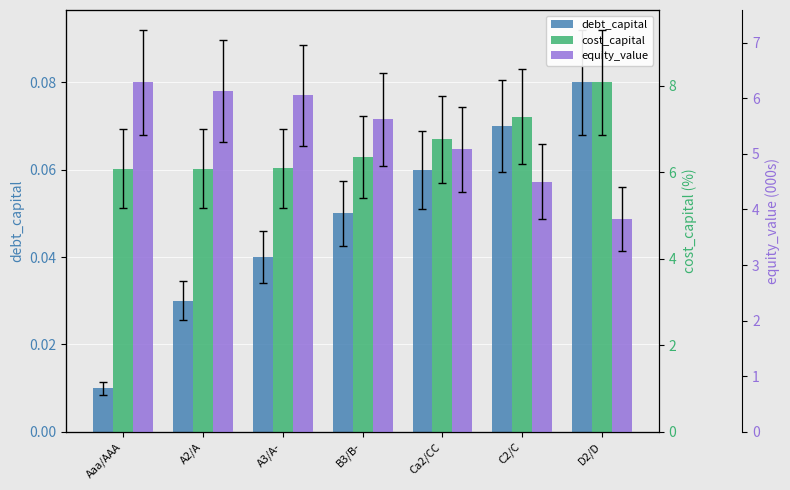

Which category has the lowest value across all series?

Aaa/AAA